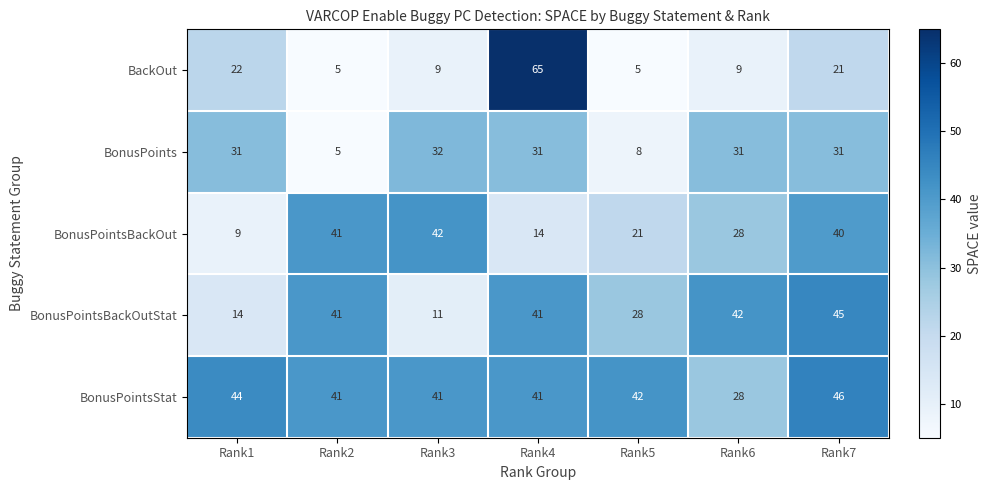

Rank the series by their average value, from lowest to highest.

BackOut, BonusPoints, BonusPointsBackOut, BonusPointsBackOutStat, BonusPointsStat